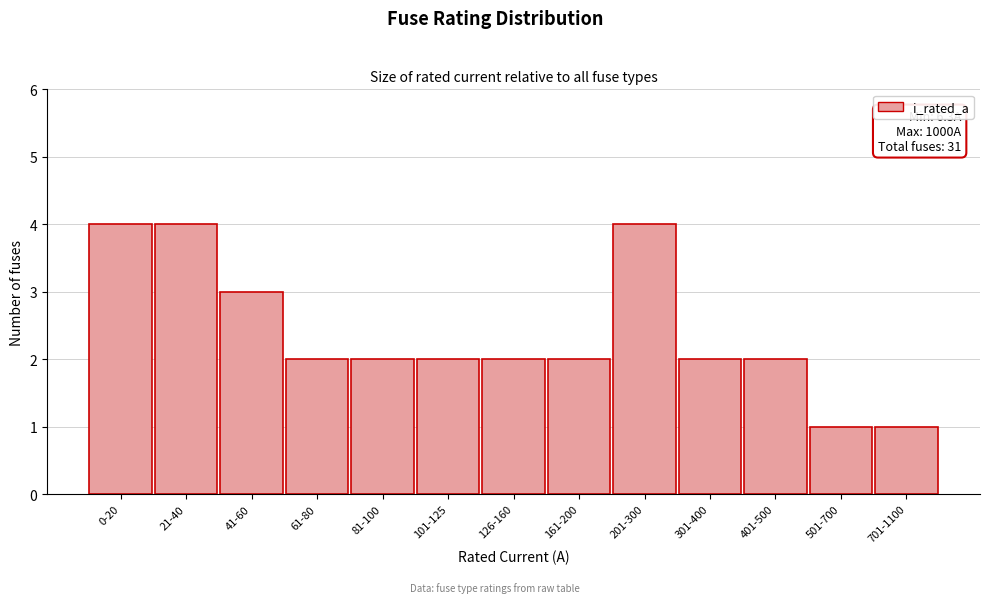

Reading left to right, what are all the values shown in this chart?

4	4	3	2	2	2	2	2	4	2	2	1	1